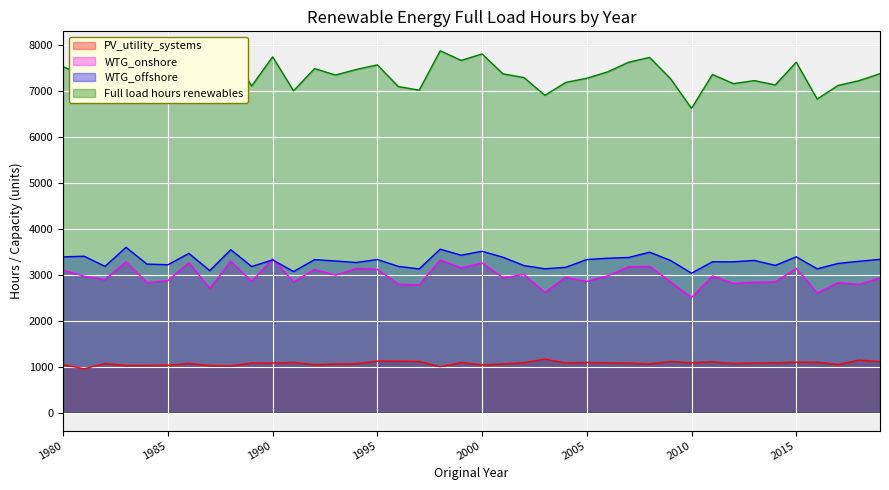

What is the total value across all series at 2011?

14714.2